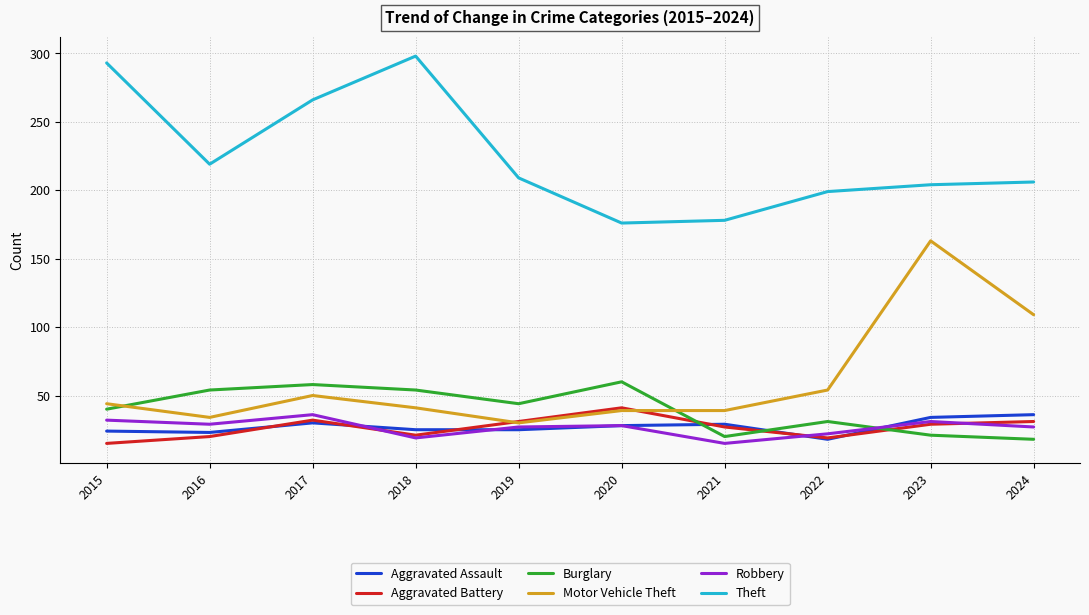

Is the value of Aggravated Assault at 2022 greater than the value of Motor Vehicle Theft at 2019?

No